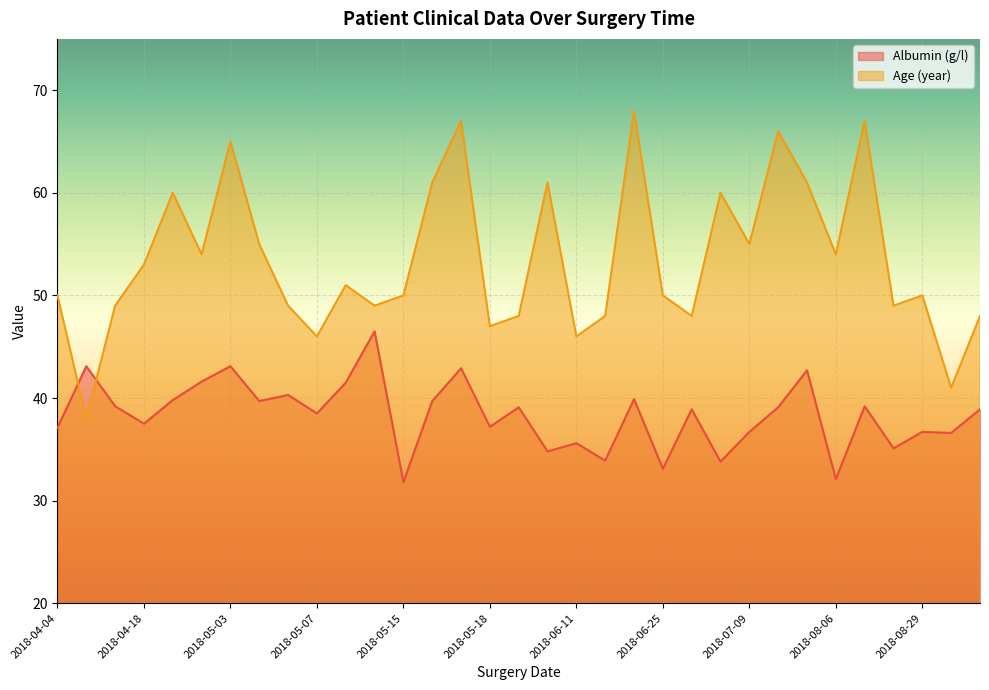

How many data points in Age (year) are above 50?

16